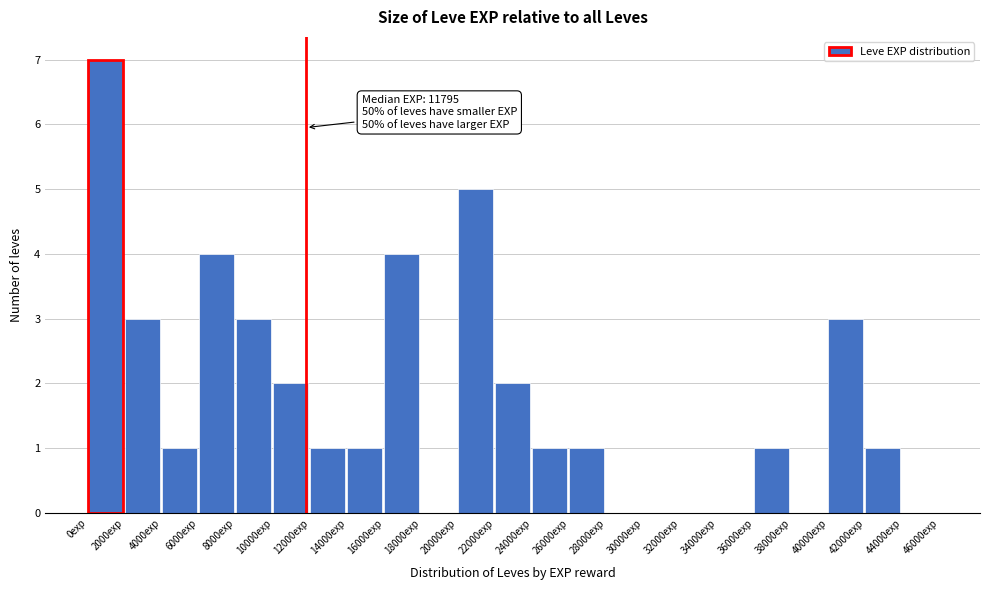

Over which range of the x-axis is the bar tallest?

0 to 2000